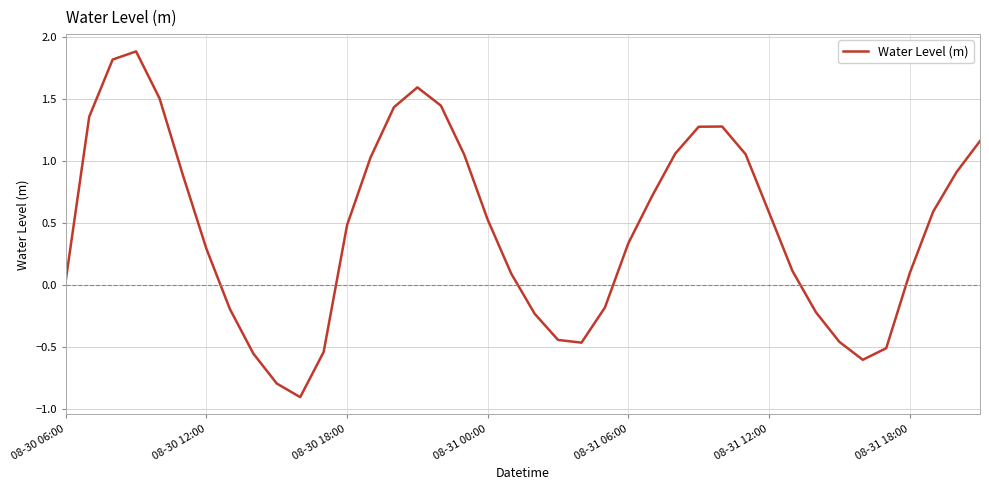

What is the minimum value shown in the chart?

-0.9